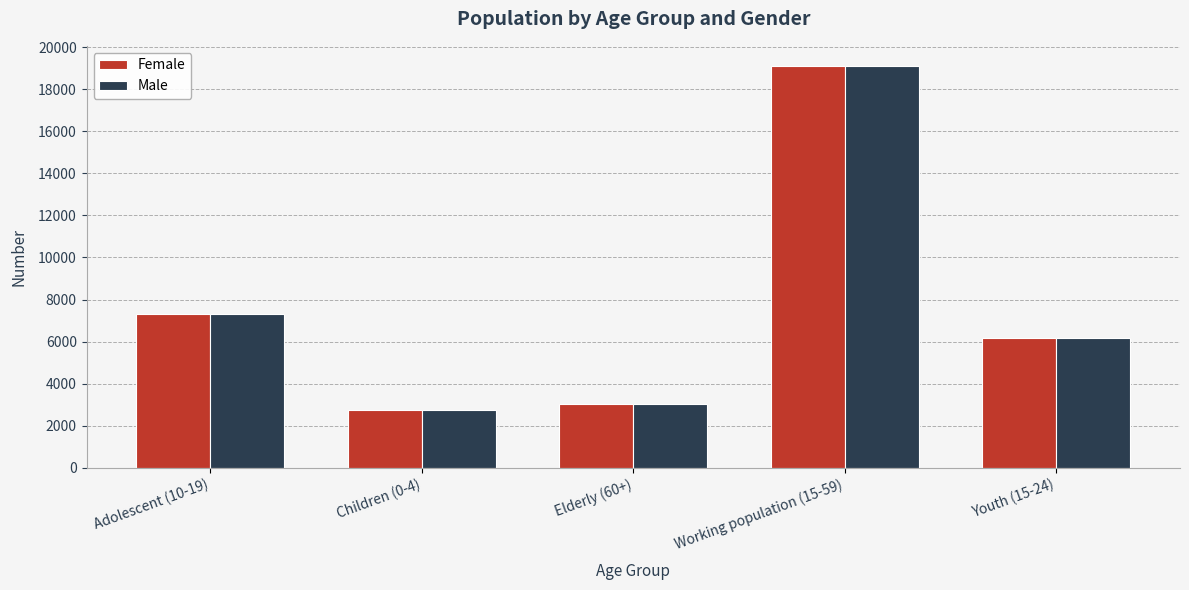

Reading right to left, transcribe all the data shown in this chart.

Female: Youth (15-24)=6169	Working population (15-59)=19107	Elderly (60+)=3054	Children (0-4)=2747	Adolescent (10-19)=7304
Male: Youth (15-24)=6169	Working population (15-59)=19107	Elderly (60+)=3054	Children (0-4)=2747	Adolescent (10-19)=7304